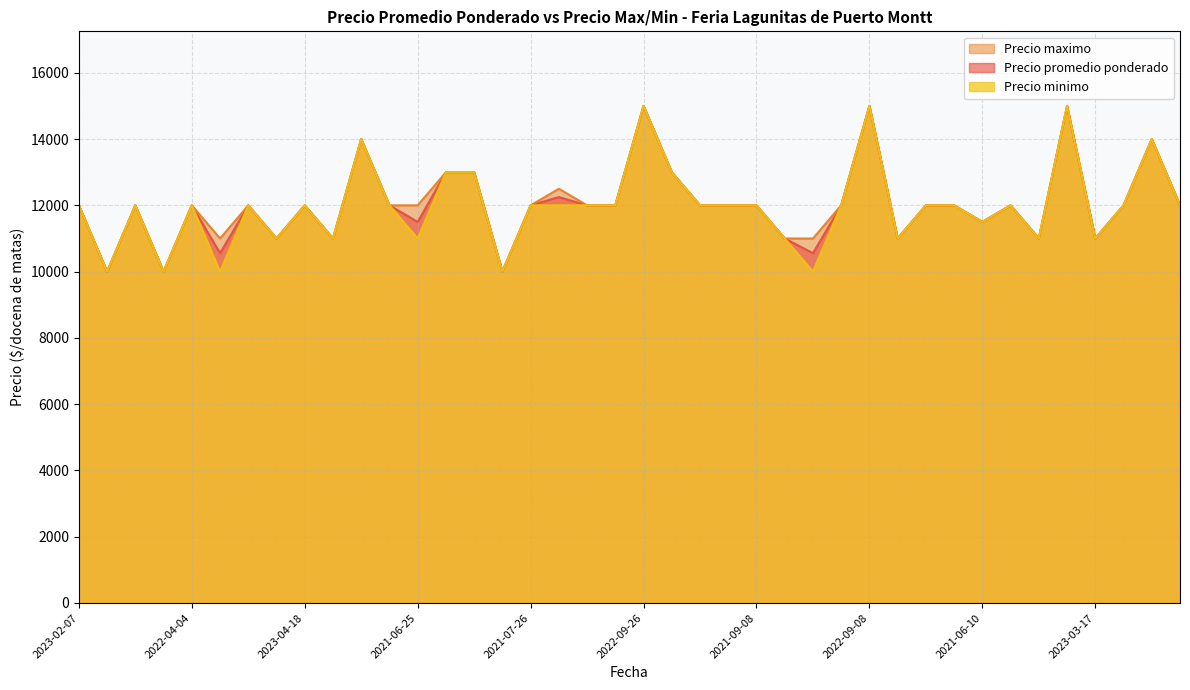

How many values in the Precio minimo series are below 12000?

13